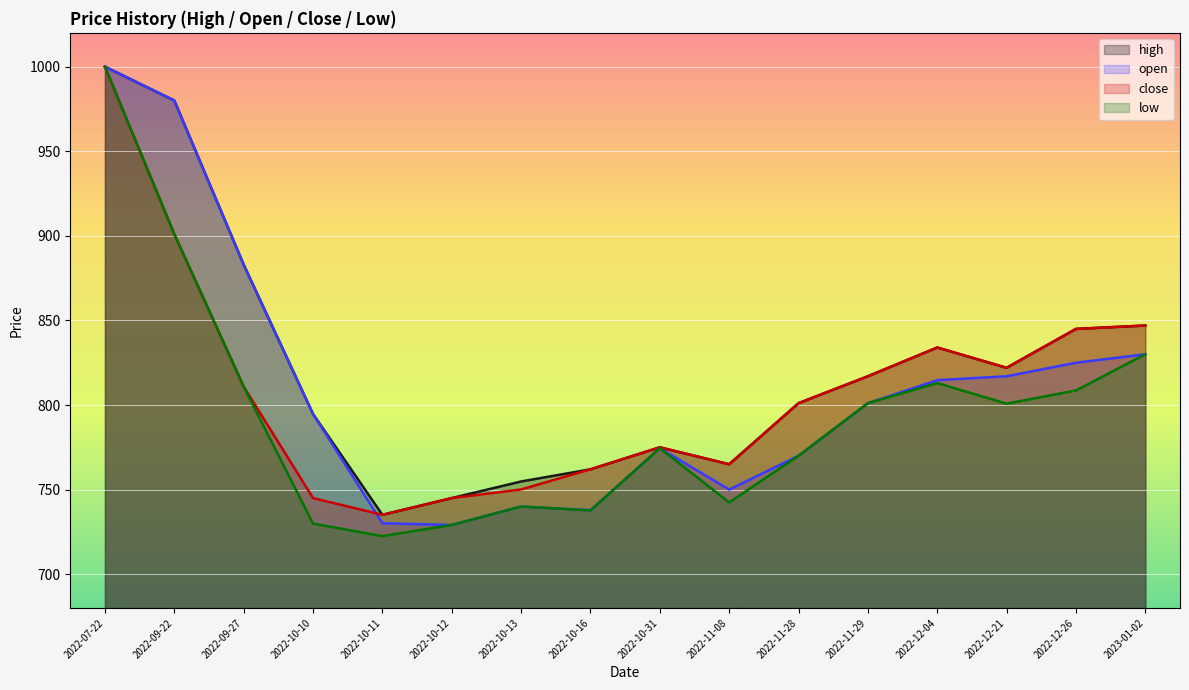

True or false: low and open intersect in this chart.

False